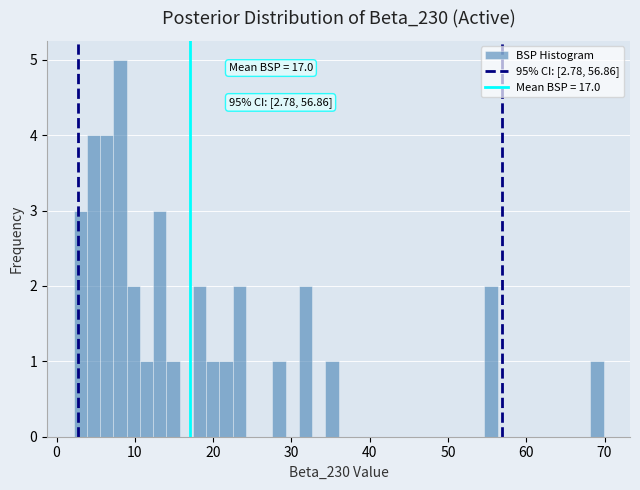

Around what value on the x-axis is the tallest bar? Give the approximate position of its centre, as read against the axis.

8